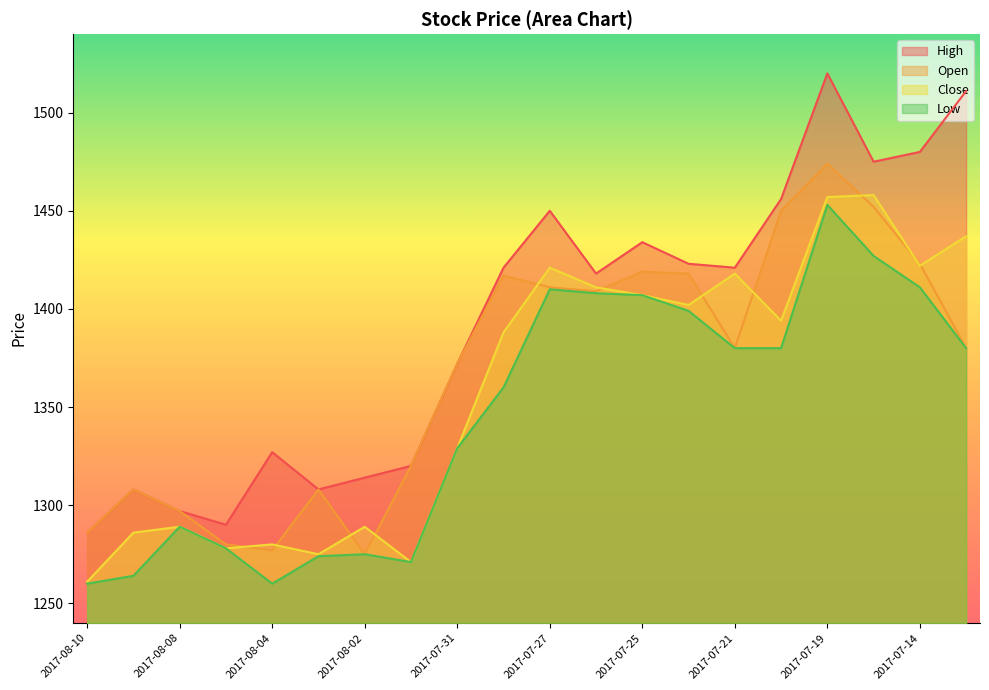

Where is Open nearest to the value 1374?

2017-07-31